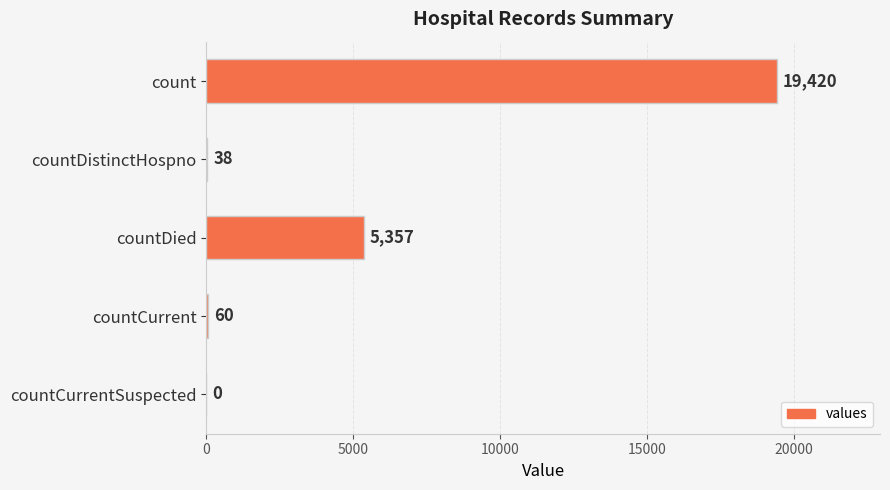

Where is the data nearest to the value 9710?

countDied